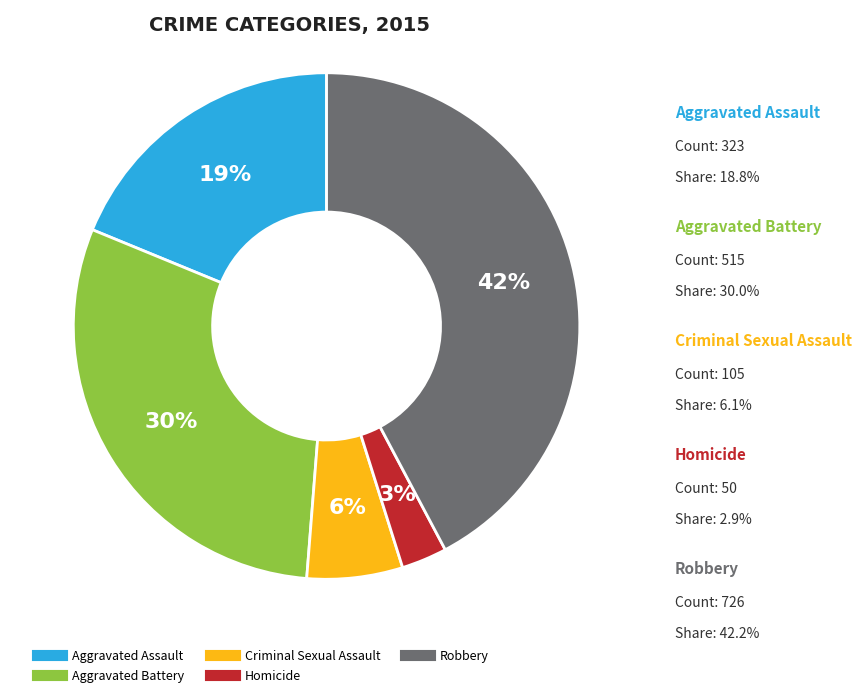

Which slice is the largest?

Robbery